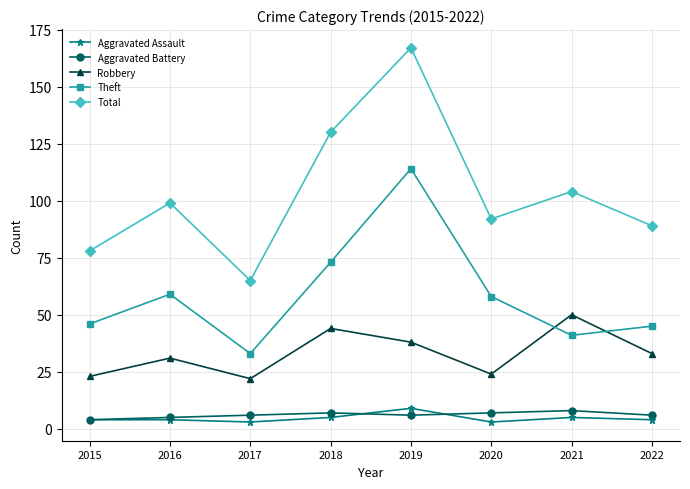

Reading left to right, list all the values displayed in this chart.

Aggravated Assault: 4	4	3	5	9	3	5	4
Aggravated Battery: 4	5	6	7	6	7	8	6
Robbery: 23	31	22	44	38	24	50	33
Theft: 46	59	33	73	114	58	41	45
Total: 78	99	65	130	167	92	104	89